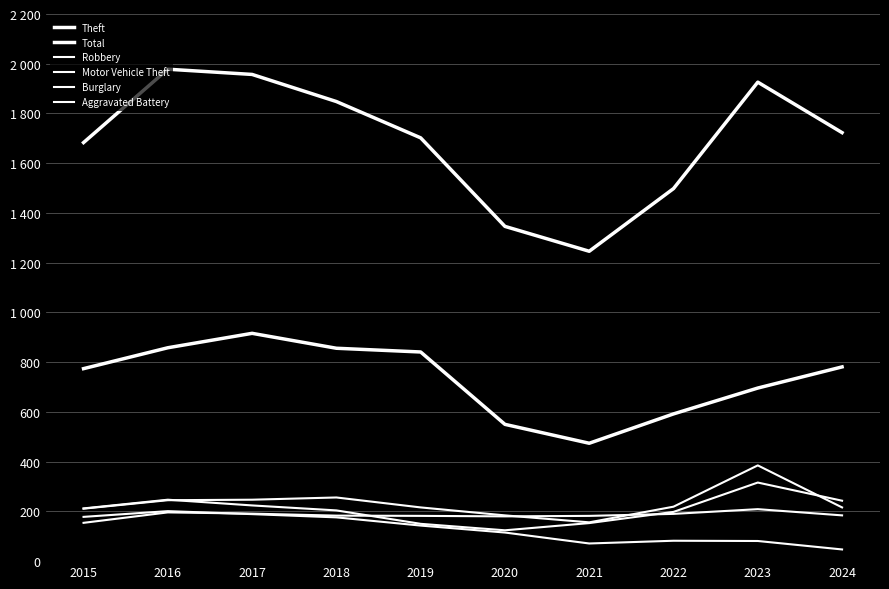

Does the chart have visible grid lines?

Yes